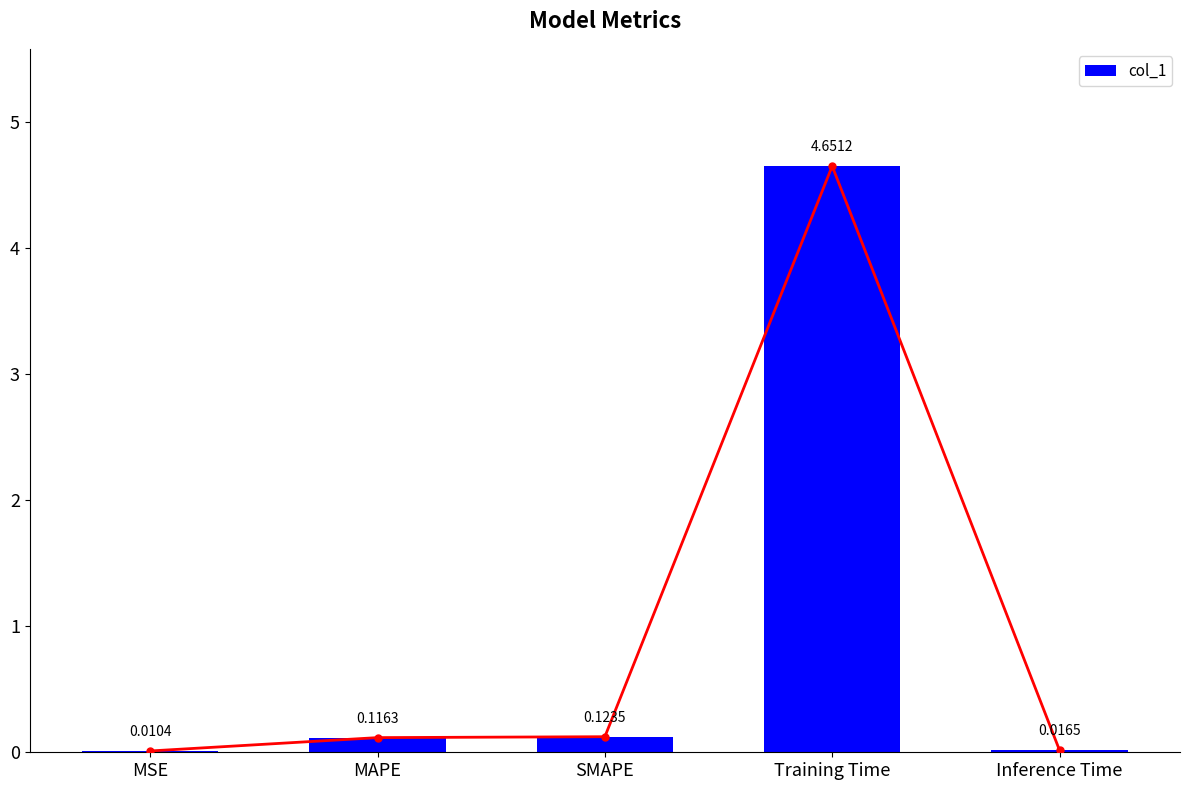

Count the number of categories in the chart.

5